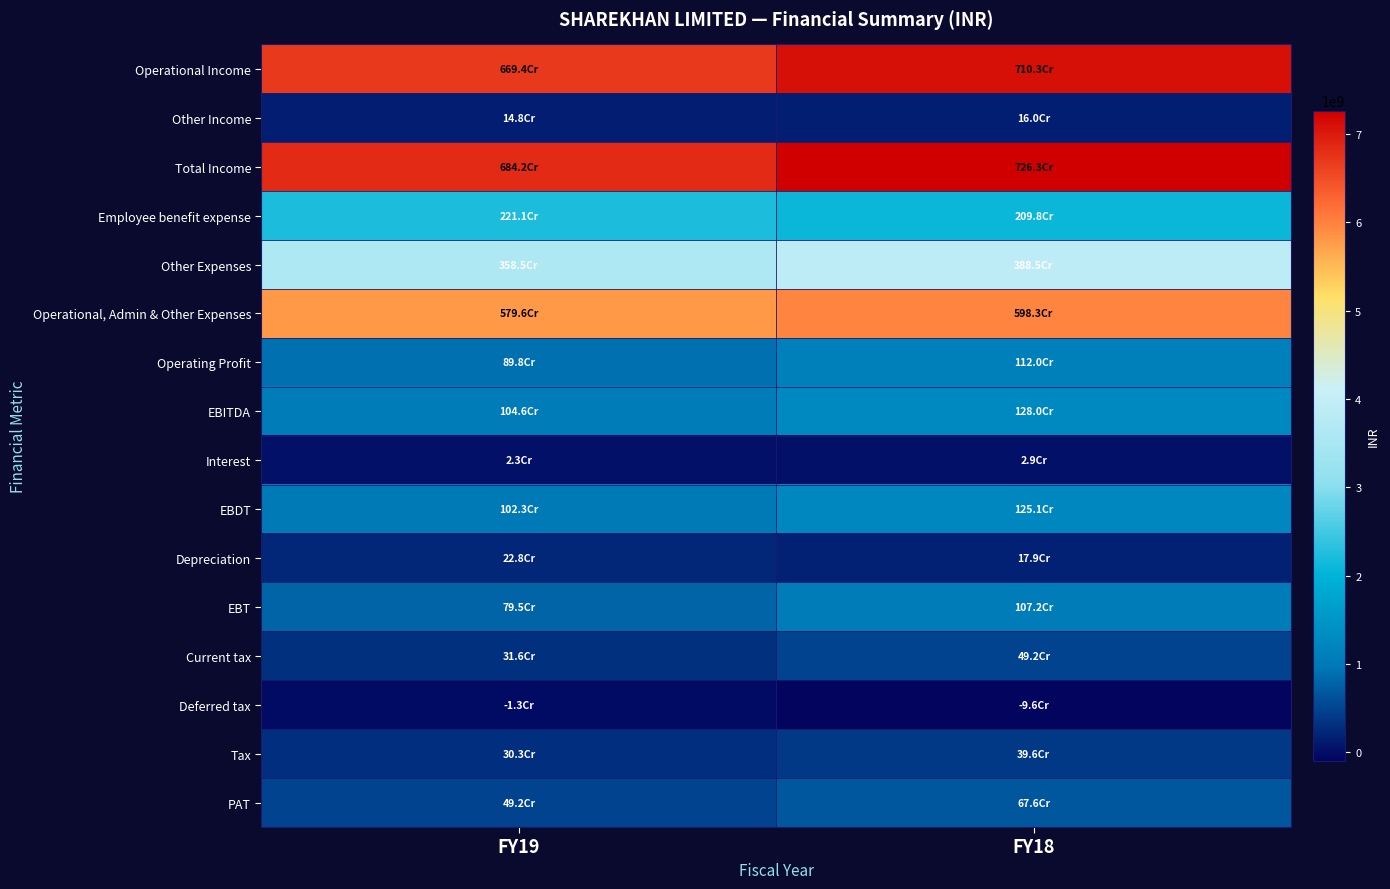

At which category is the sum across all series the highest?

FY18